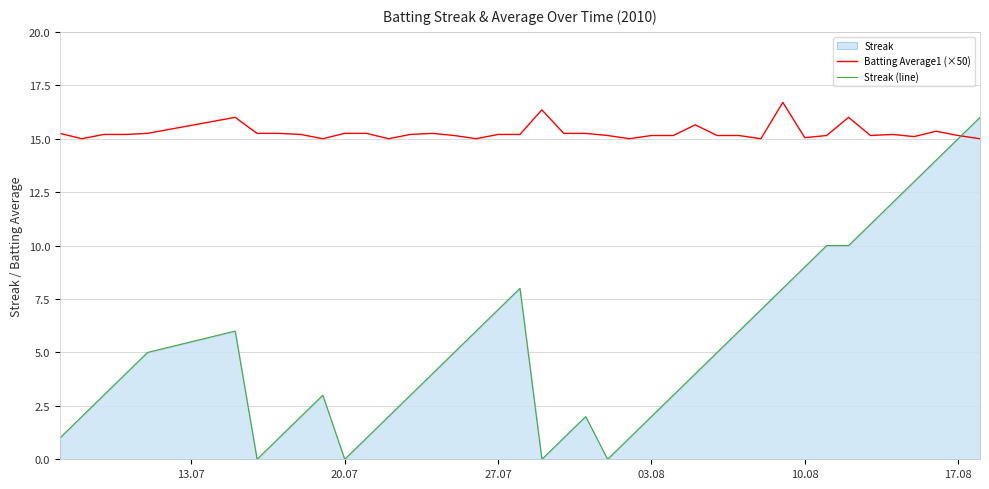

How many values in the Batting Average1 (×50) series exceed 15?

33